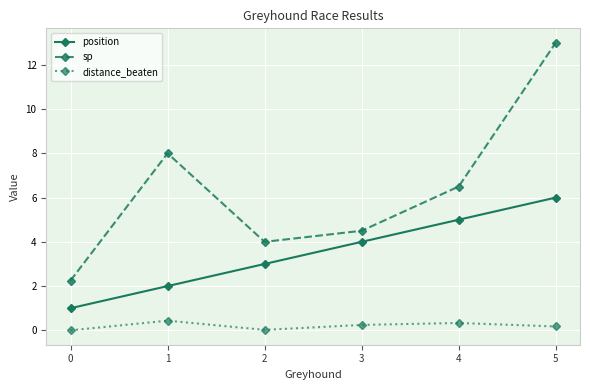

Between 0 and 4, which series saw the biggest shift?

sp